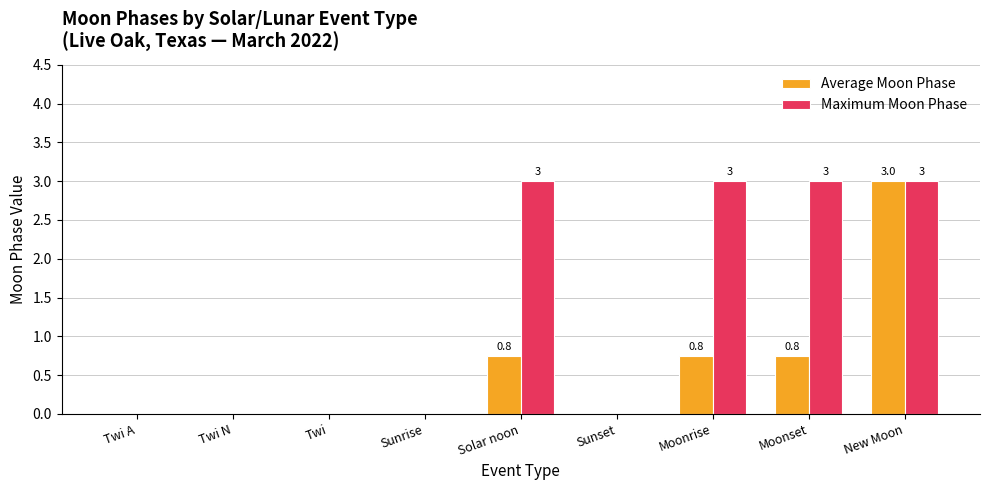

What is the greatest value displayed?

3.0